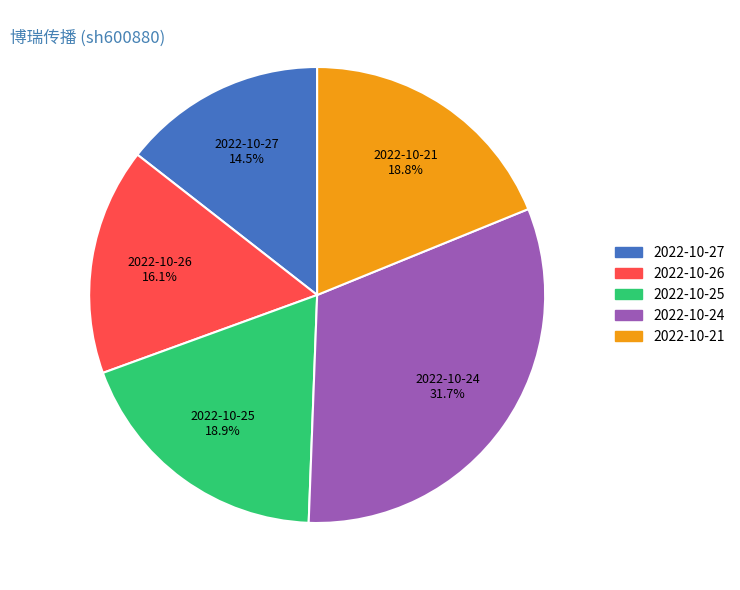

To the nearest percent, what portion does 2022-10-26 represent?

16%